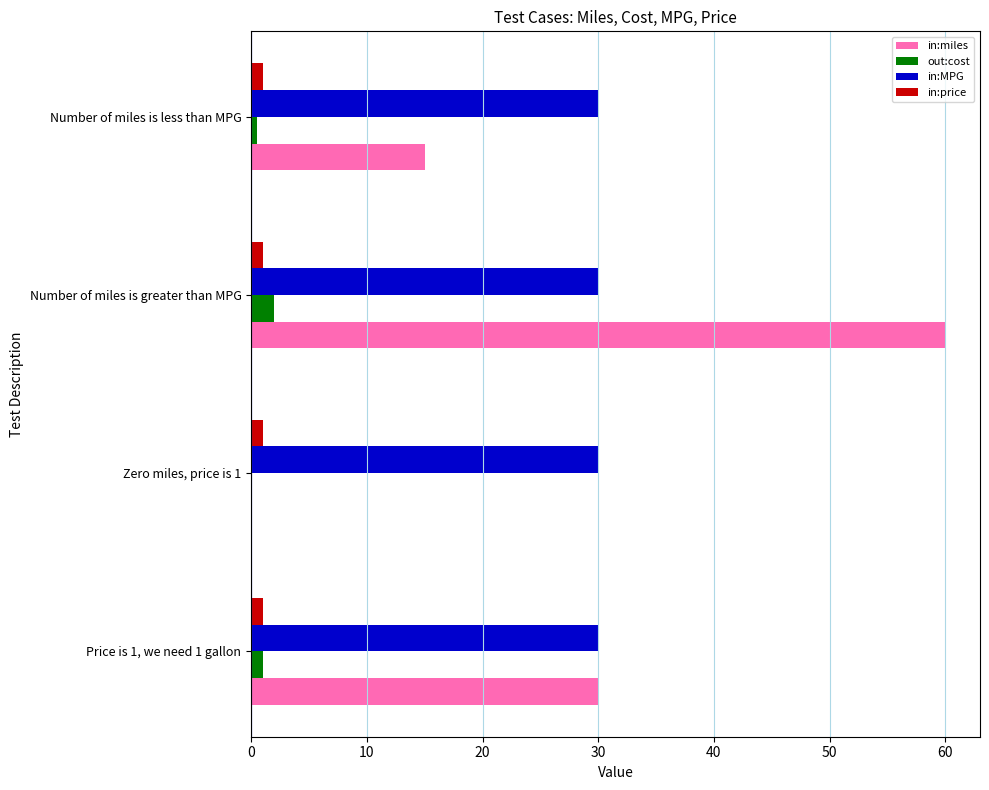

How many values in out:cost are above zero?

3